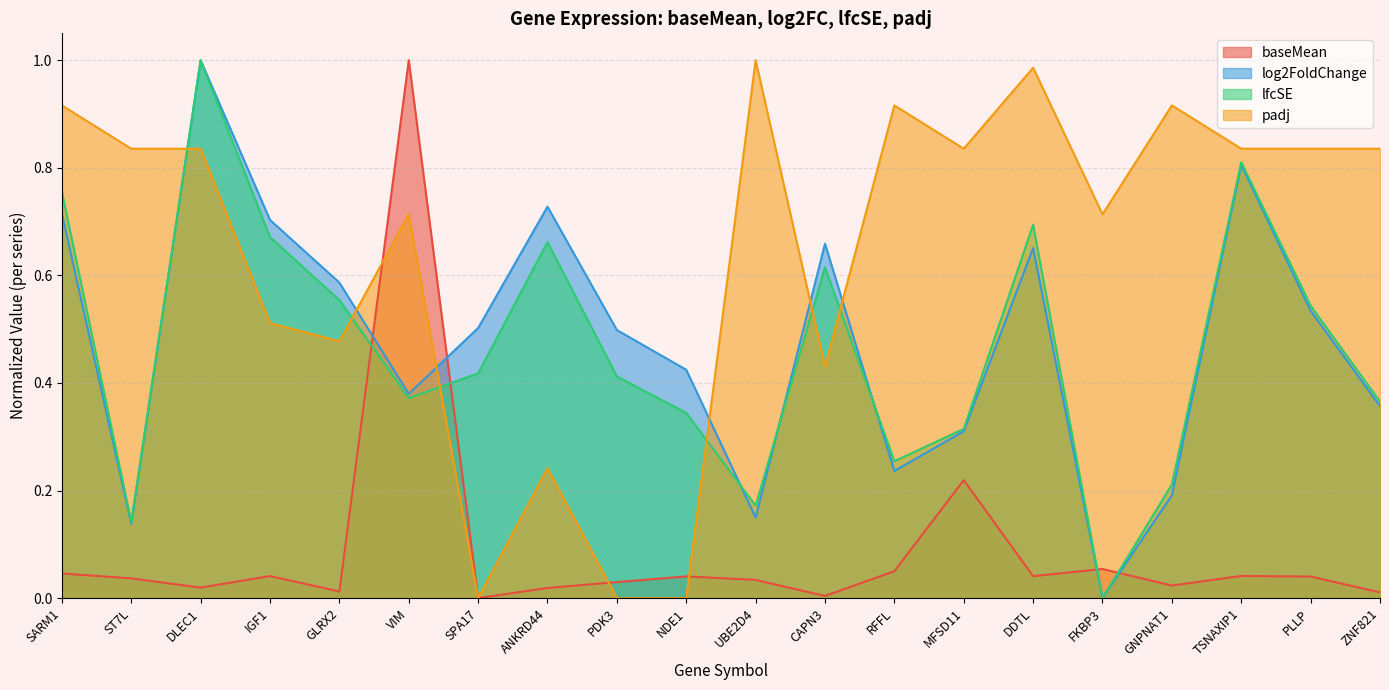

Is the value of log2FoldChange at UBE2D4 greater than the value of lfcSE at IGF1?

No